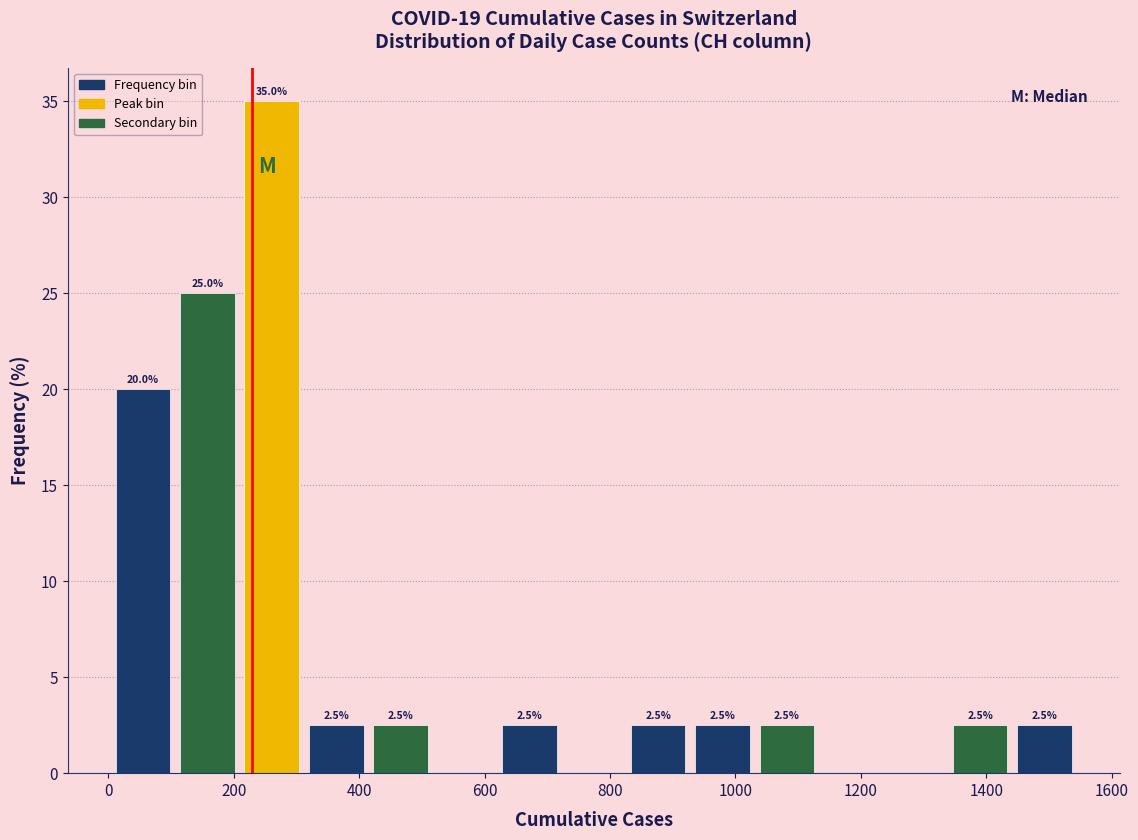

Over which range of the x-axis is the bar tallest?

200 to 320